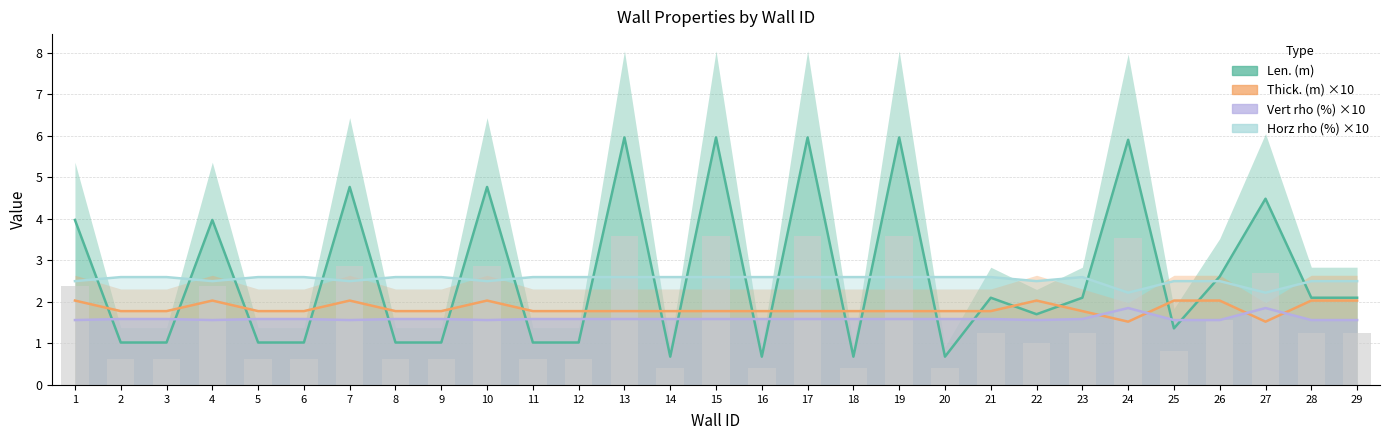

Between 16 and 17, which series saw the biggest shift?

Len. (m)